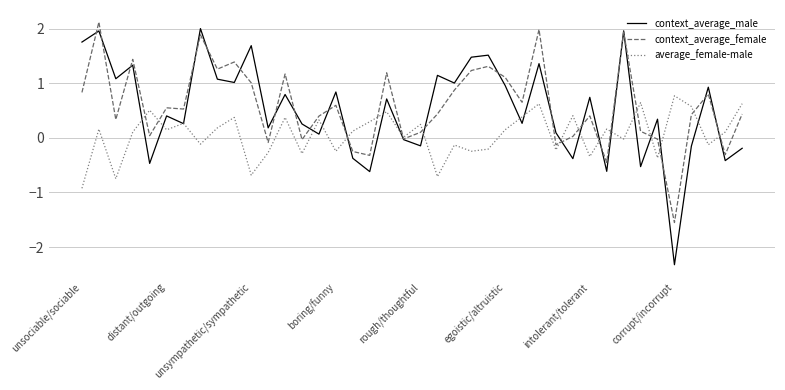

What is the minimum value for average_female-male?

-0.9